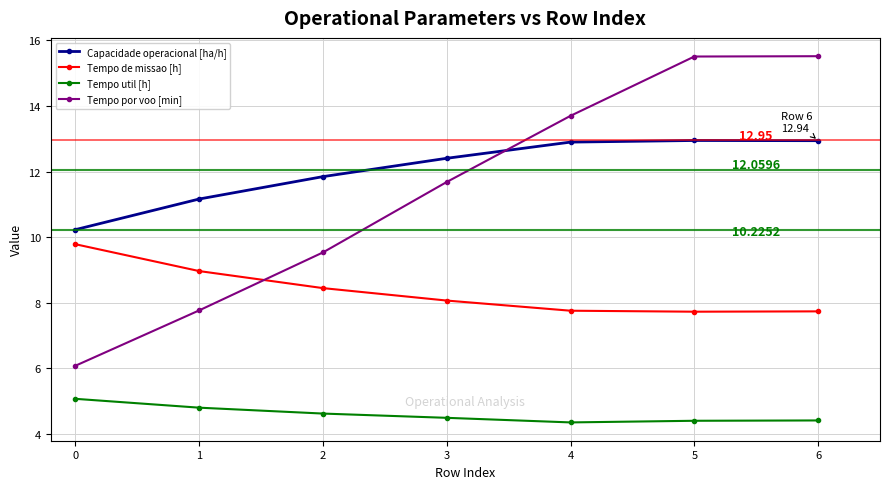

Rank the series at 1 from lowest to highest value.

Tempo util [h], Tempo por voo [min], Tempo de missao [h], Capacidade operacional [ha/h]